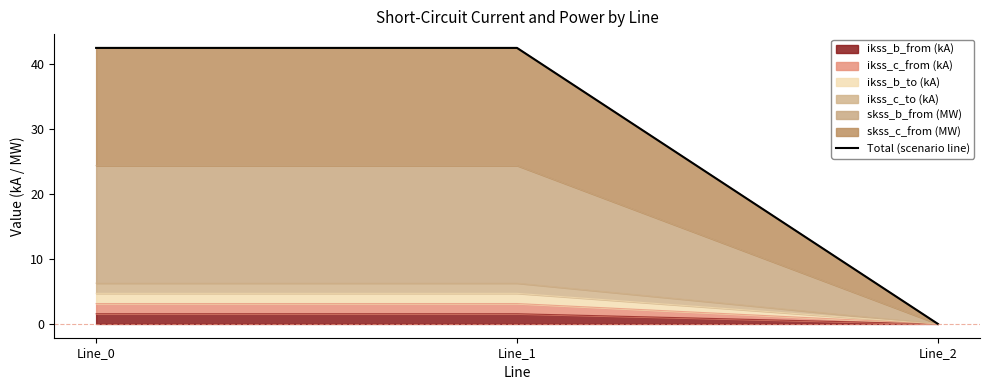

Which label corresponds to the largest value in the chart?

Line_1